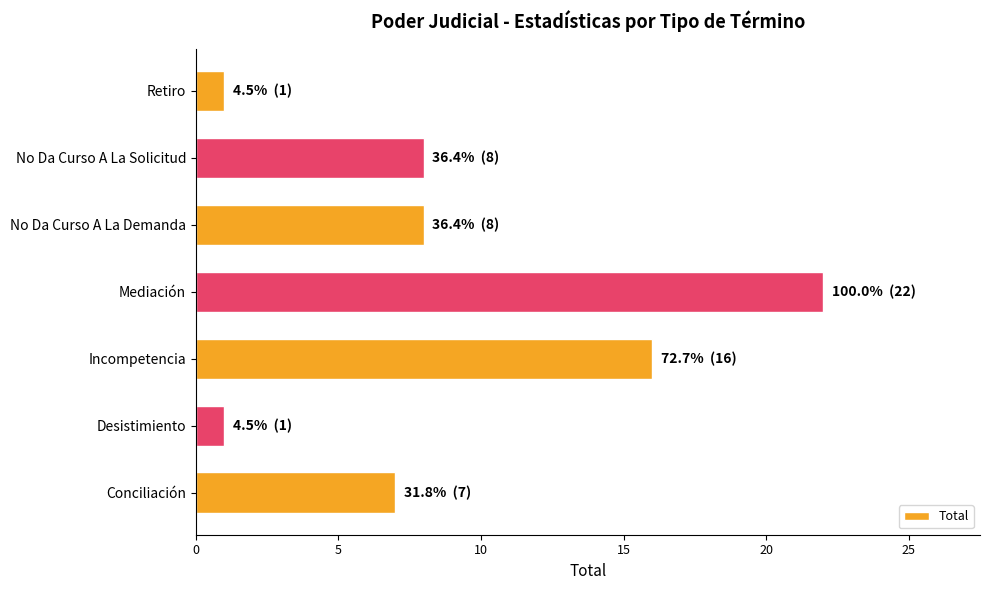

What is the difference between the second highest and minimum values?

15